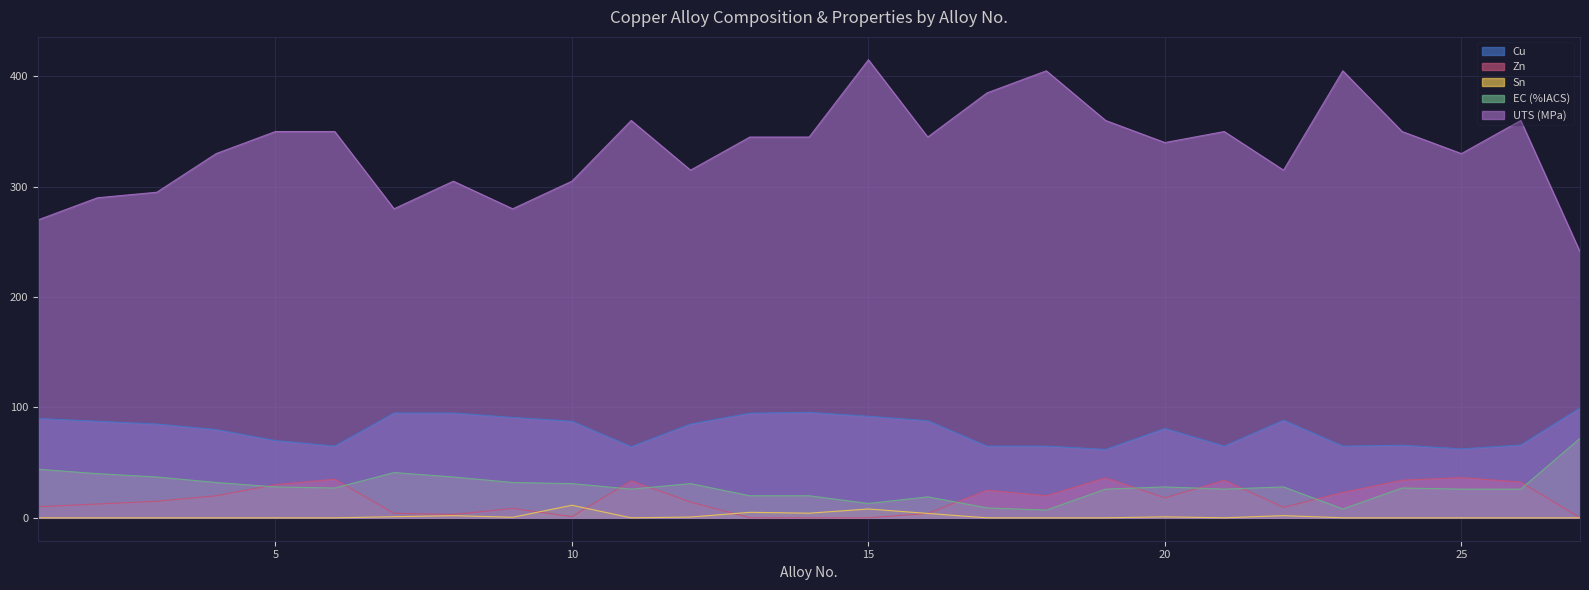

Reading left to right, list all the values displayed in this chart.

Cu: 90.0	87.5	85.0	80.0	70.0	65.0	95.0	95.0	91.0	87.5	64.5	85.0	94.8	95.6	92.0	88.0	65.0	65.0	62.0	81.0	65.0	88.5	65.0	65.8	62.5	66.0	99.6
Zn: 10.0	12.5	15.0	20.0	30.0	35.0	4.0	3.0	8.5	1.1	33.5	14.3	0.0	0.0	0.0	4.0	25.0	20.0	36.2	18.1	34.0	9.5	23.0	34.1	36.4	32.4	0.0
Sn: 0.0	0.0	0.0	0.0	0.0	0.0	1.0	2.0	0.5	11.4	0.0	0.7	5.0	4.2	8.0	4.0	0.0	0.0	0.0	0.9	0.0	2.0	0.0	0.0	0.0	0.0	0.0
EC (%IACS): 44.0	40.0	37.0	32.0	28.0	27.0	41.0	37.0	32.0	31.0	26.0	31.0	20.0	20.0	13.0	19.0	9.0	7.0	26.0	28.0	26.0	28.0	8.0	27.0	26.0	26.0	72.0
UTS (MPa): 270.0	290.0	295.0	330.0	350.0	350.0	280.0	305.0	280.0	305.0	360.0	315.0	345.0	345.0	415.0	345.0	385.0	405.0	360.0	340.0	350.0	315.0	405.0	350.0	330.0	360.0	241.0